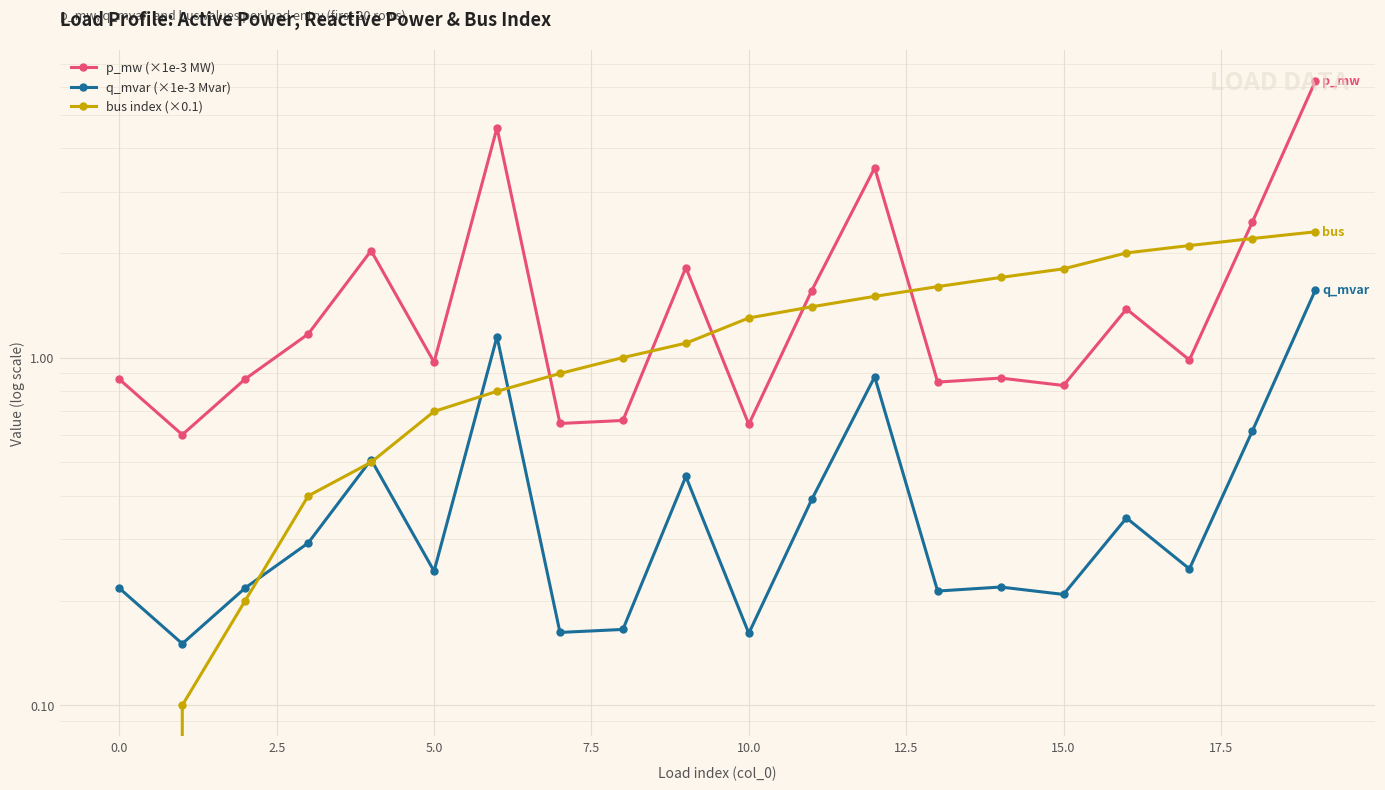

In q_mvar (×1e-3 Mvar), how many points are lower than both neighbors (excluding endpoints)?

7